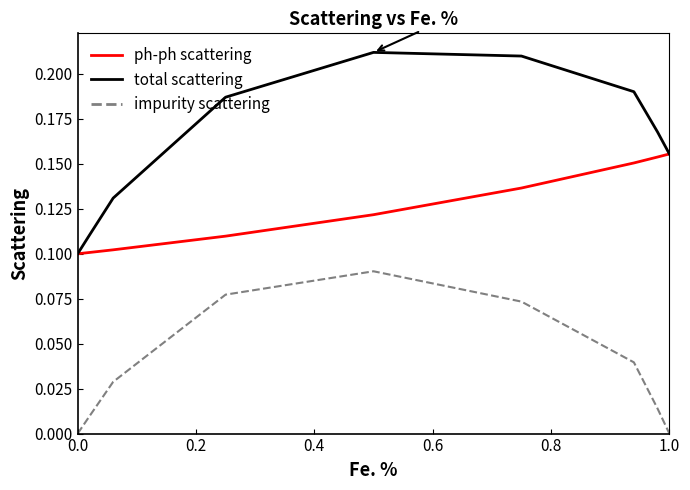

Rank the series by their average value, from lowest to highest.

impurity scattering, ph-ph scattering, total scattering